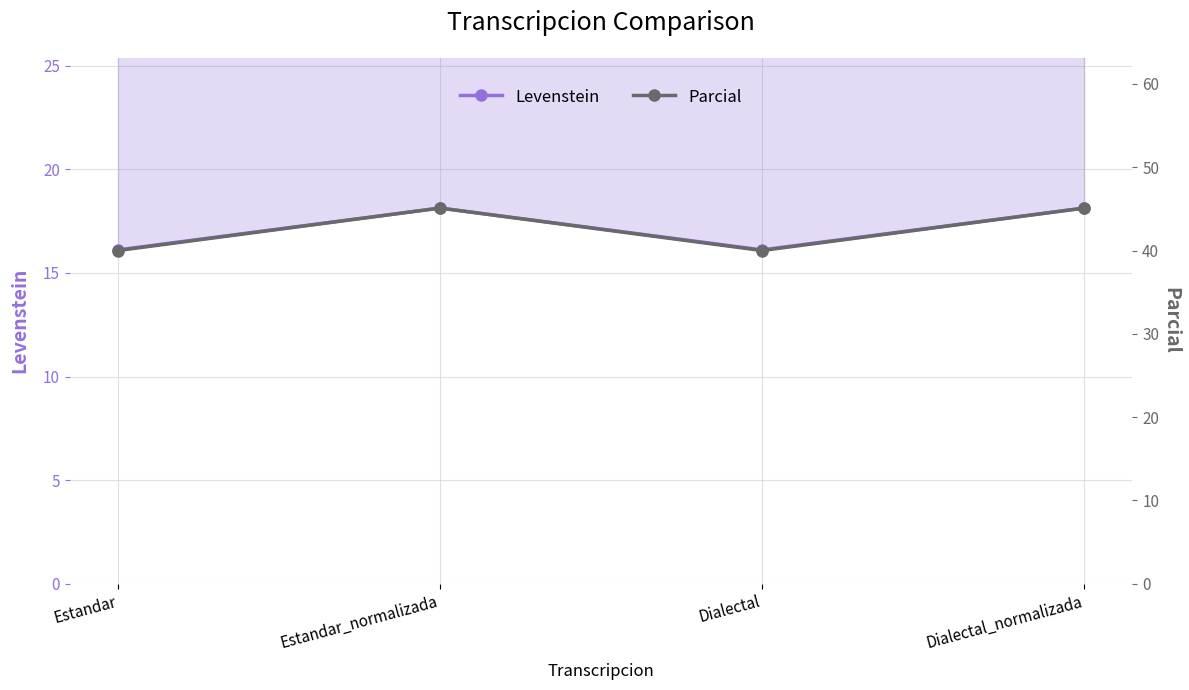

Count the number of categories in the chart.

4